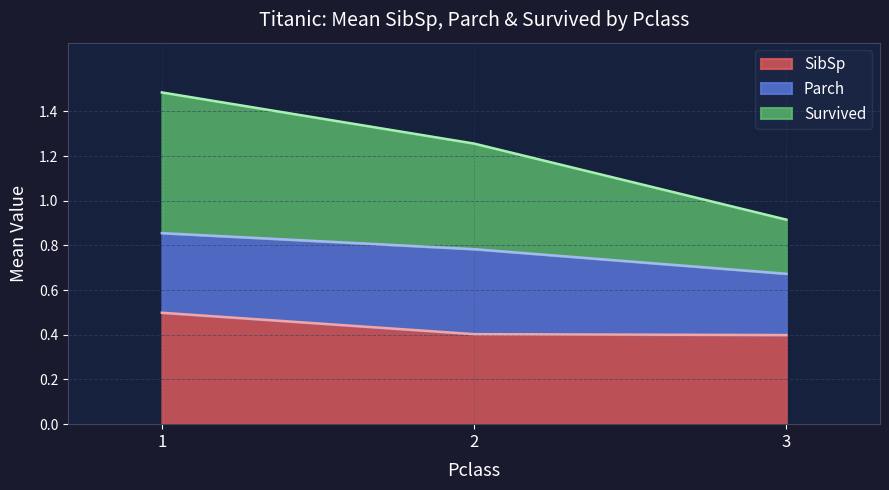

The value of SibSp at 1 is 0.5. True or false?

True